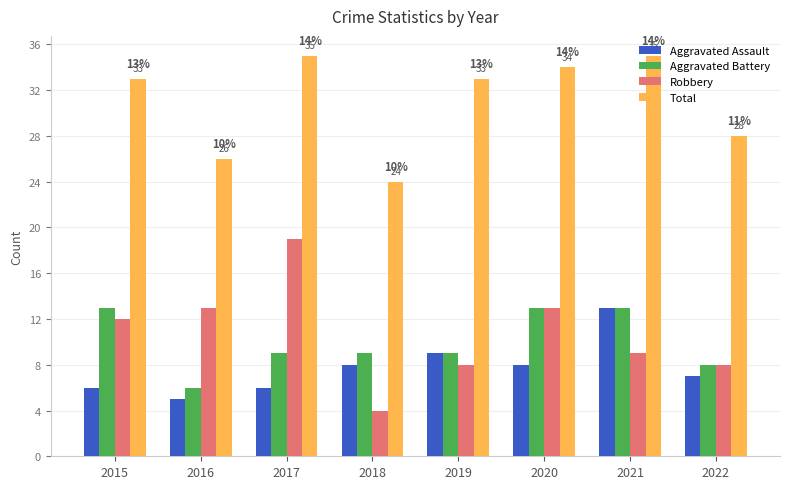

What is the value of the Total bar at the 5th from the left?

33